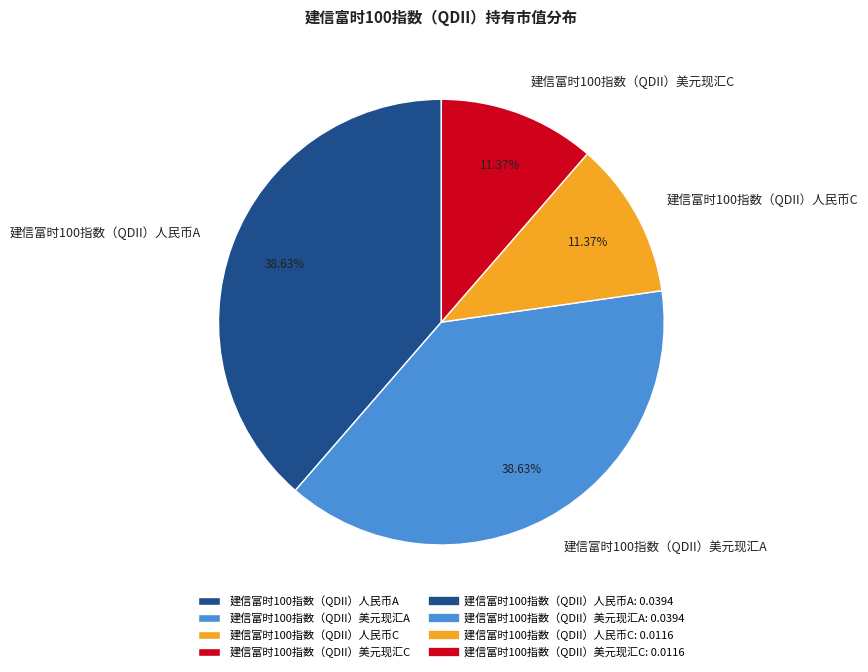

To the nearest percent, what is the average slice percentage?

25%